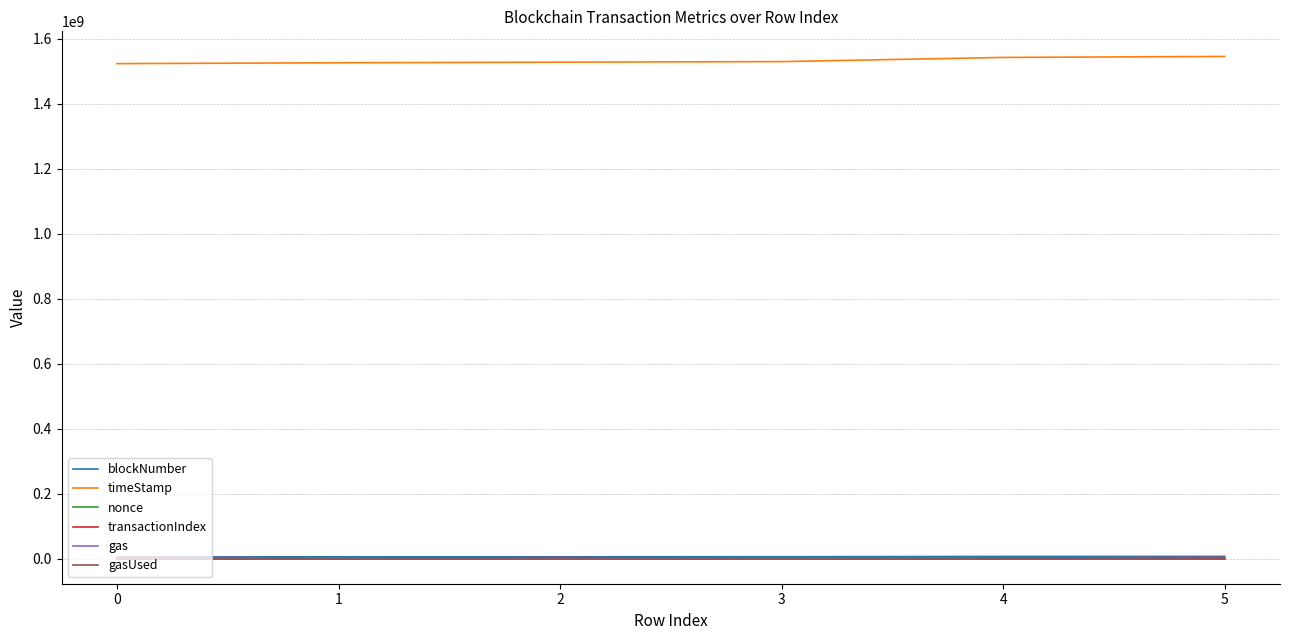

True or false: timeStamp has a value of 2711741079 at 0.

False